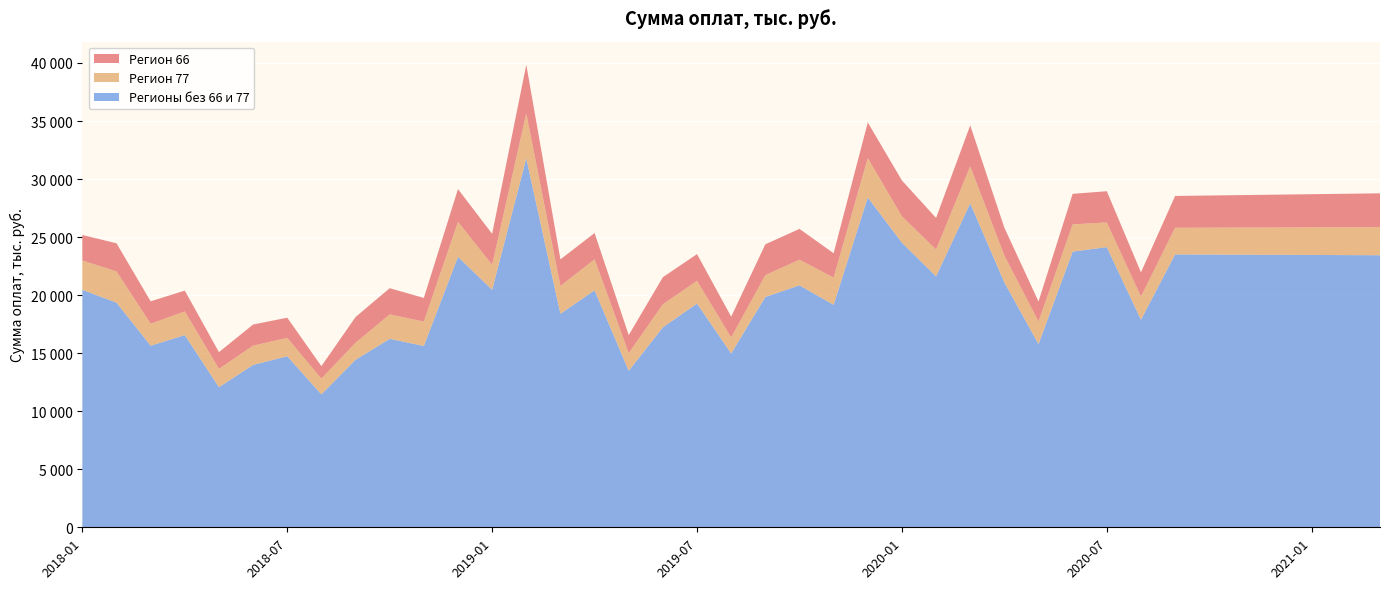

Reading left to right, list all the values displayed in this chart.

Регион 66: 2196.6	2418.5	1935.4	1789.5	1436.0	1821.2	1734.7	1071.7	2213.8	2257.6	2038.8	2821.4	2666.1	4192.0	2286.8	2263.2	1551.5	2330.2	2303.2	1787.7	2657.1	2649.3	2094.6	3072.2	3091.8	2717.7	3523.4	2400.7	1721.8	2632.0	2685.6	2082.9	2741.4	2769.2	2797.2	2825.0	2852.9	2880.8	2908.7
Регион 77: 2527.3	2693.5	1887.0	2044.3	1577.4	1658.2	1582.6	1357.5	1465.4	2105.1	2095.4	3014.9	2152.4	3869.6	2399.9	2667.5	1522.0	1985.7	1957.4	1379.7	1877.6	2213.7	2342.9	3392.6	2268.9	2316.3	3196.0	2313.0	1946.6	2344.8	2128.3	1998.4	2293.9	2315.4	2336.9	2358.5	2380.0	2401.6	2423.1
Регионы без 66 и 77: 20456.5	19352.8	15643.9	16555.5	12072.5	13988.6	14738.0	11450.5	14432.9	16234.5	15625.0	23298.9	20460.8	31783.2	18392.4	20418.2	13482.4	17228.7	19272.6	14974.1	19842.7	20843.5	19168.9	28412.0	24516.4	21617.2	27905.4	21093.3	15782.2	23749.3	24135.5	17881.7	23509.1	23497.1	23485.0	23473.0	23461.0	23449.0	23437.0